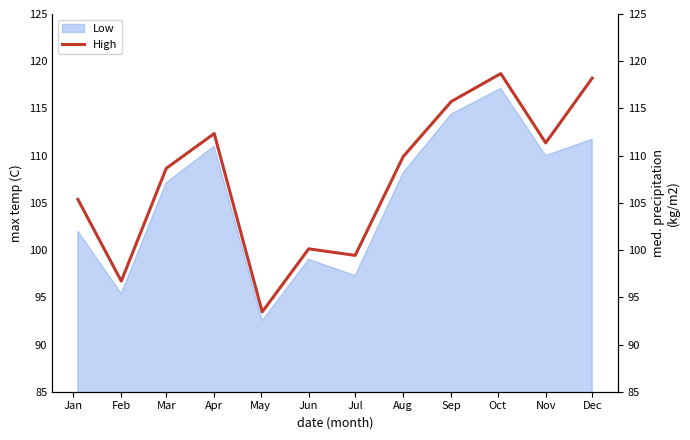

What is the minimum value shown in the chart?

93.5